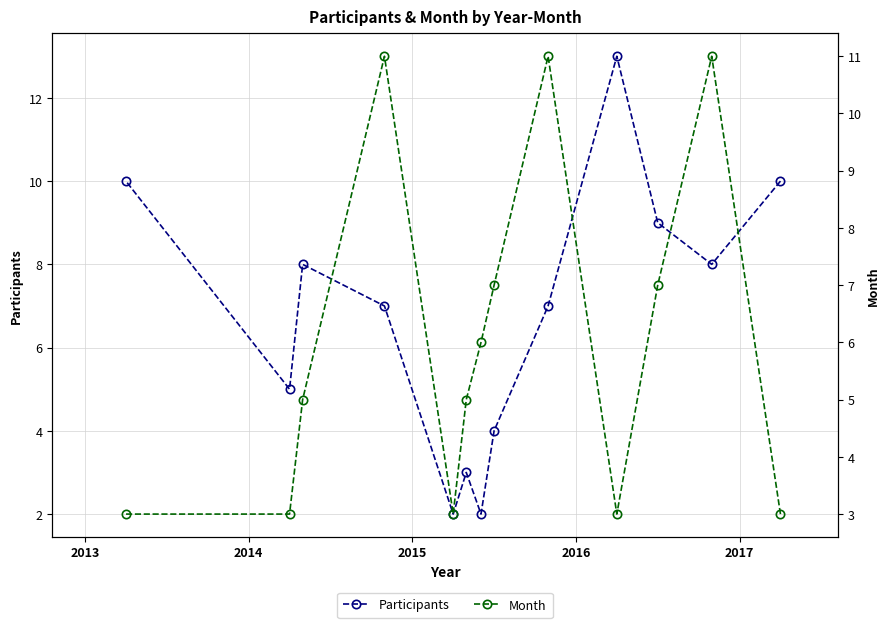

What position from the right is 2013?

13